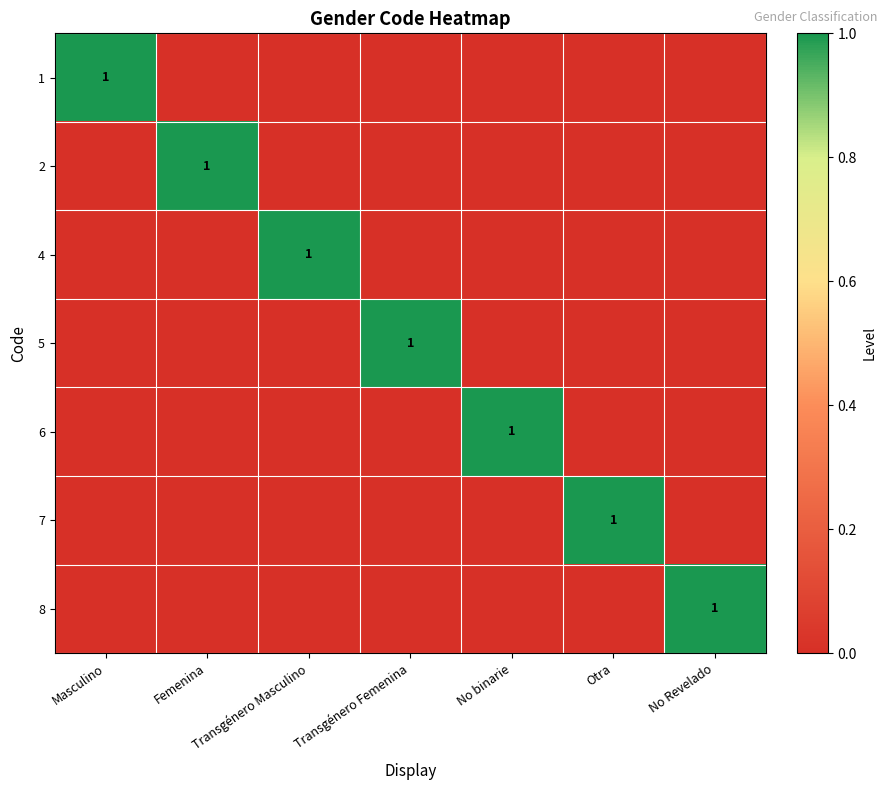

True or false: 2 has a value of 1 at Femenina.

True